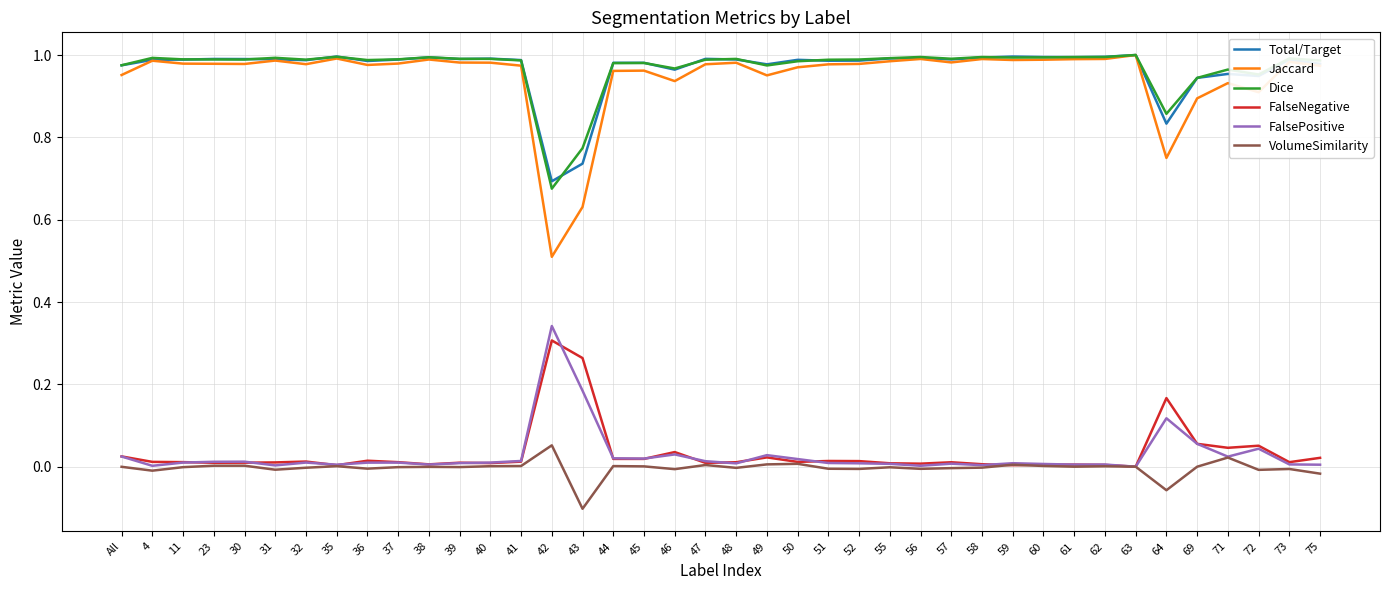

Is it true that FalsePositive equals 0.0 at 31?

True